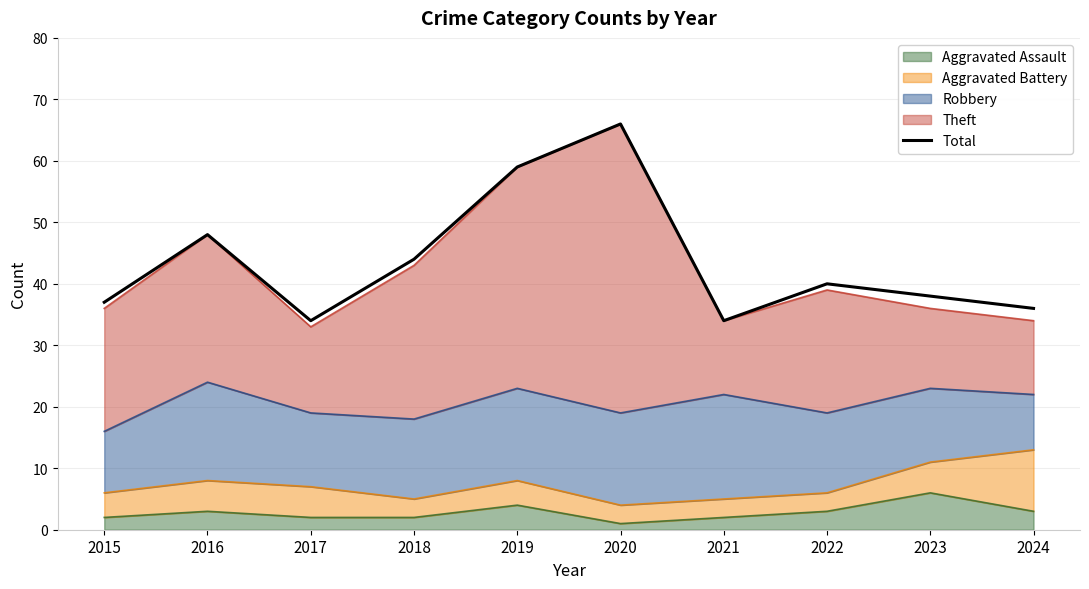

Does the chart display data point markers on the line(s)?

No